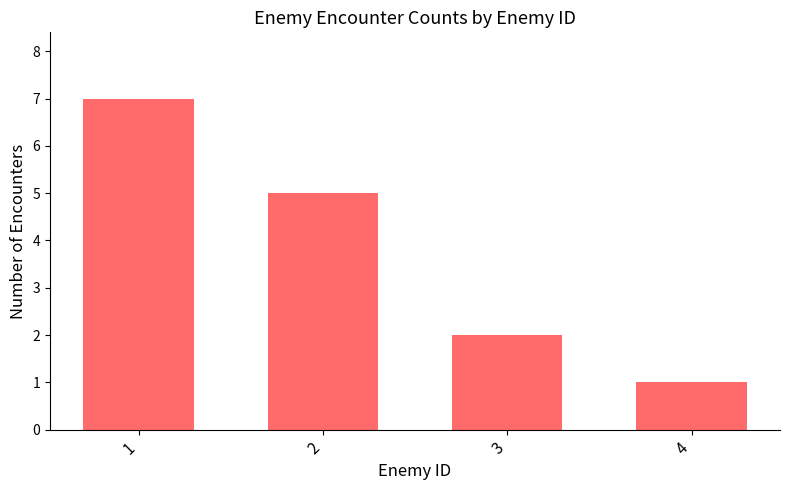

The chart shows a value of 7 at 1. True or false?

True